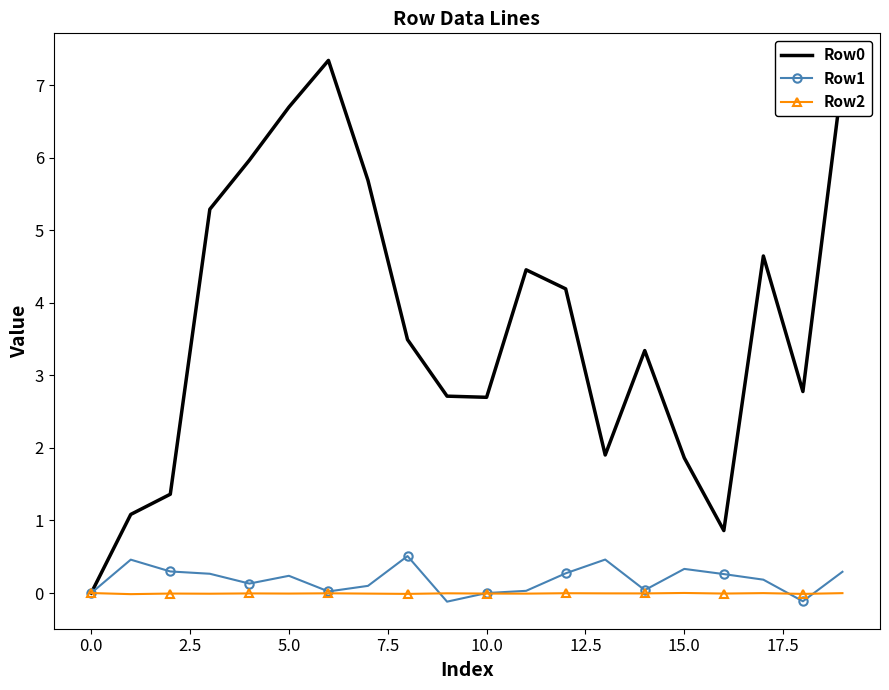

Which series has the widest spread of values?

Row0